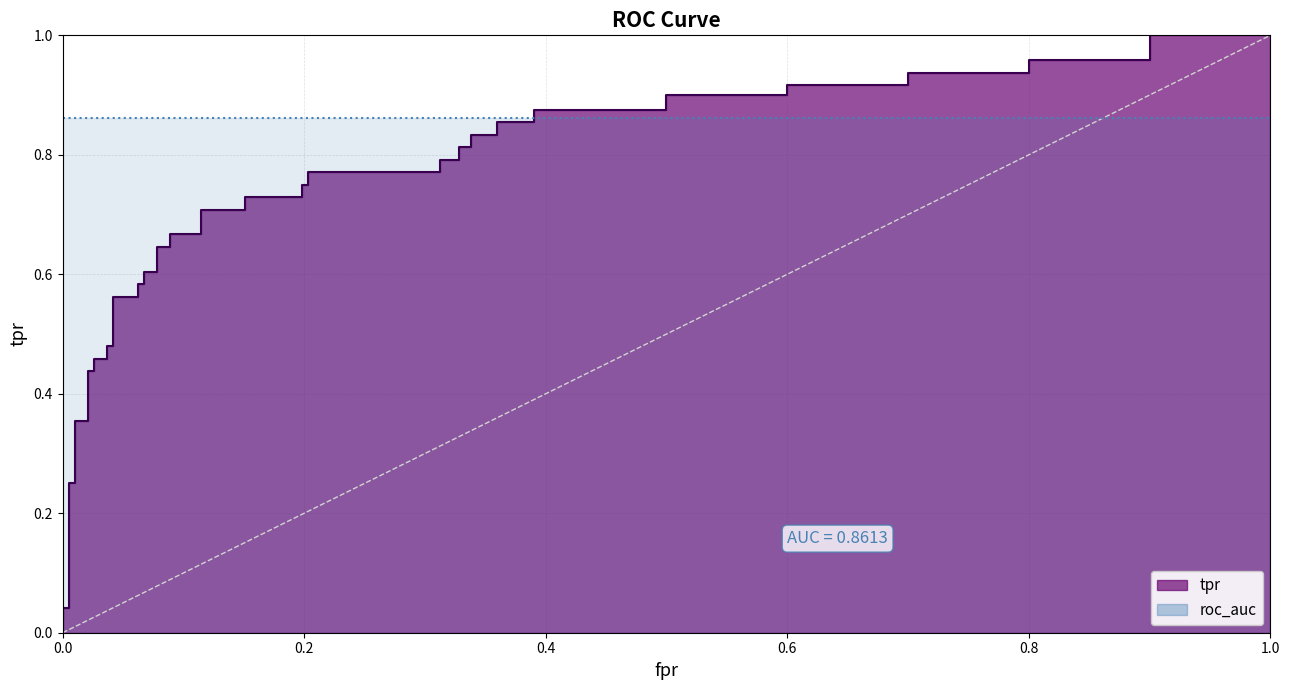

What is the difference between the maximum and minimum values?

1